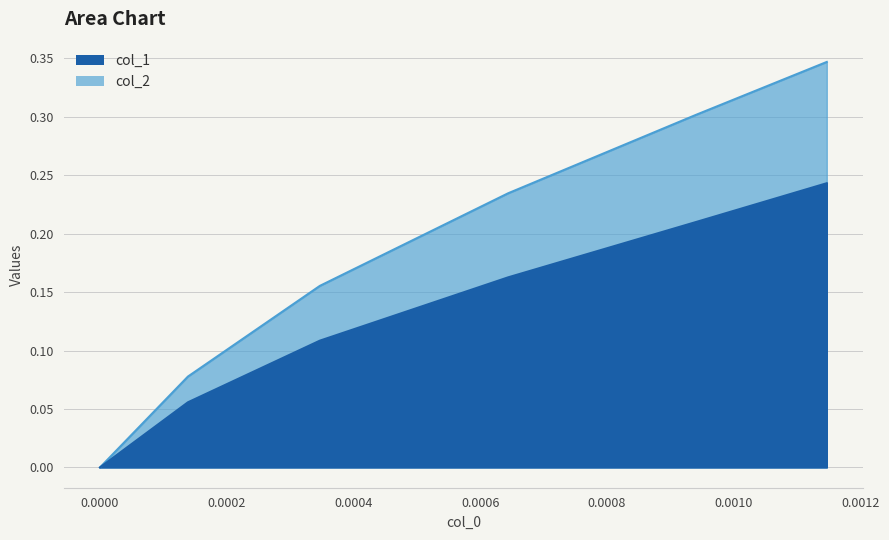

How many lines are shown in the chart?

2